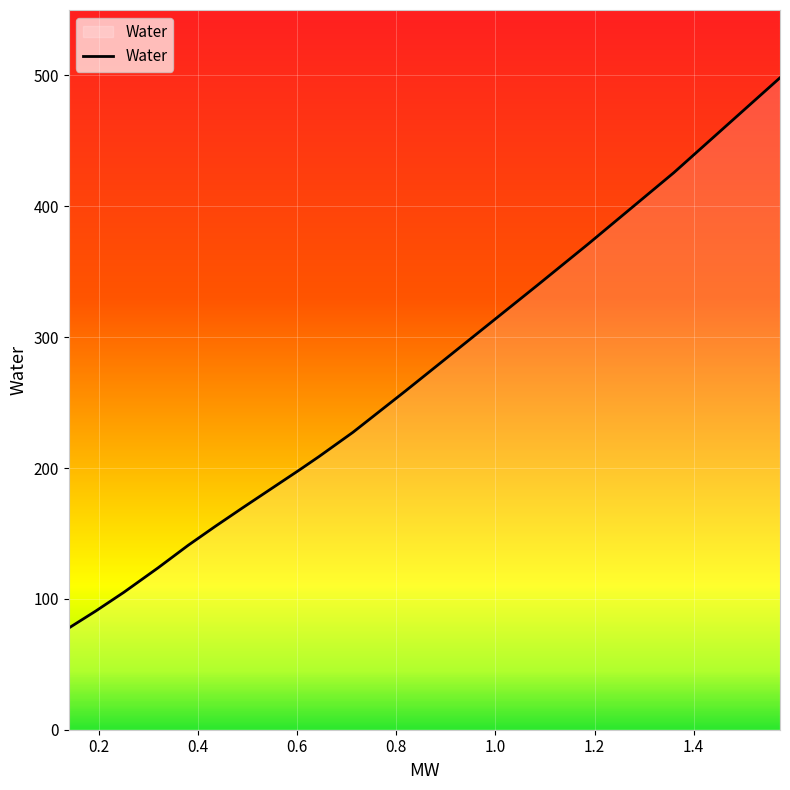

What is the maximum value shown in the chart?

498.2